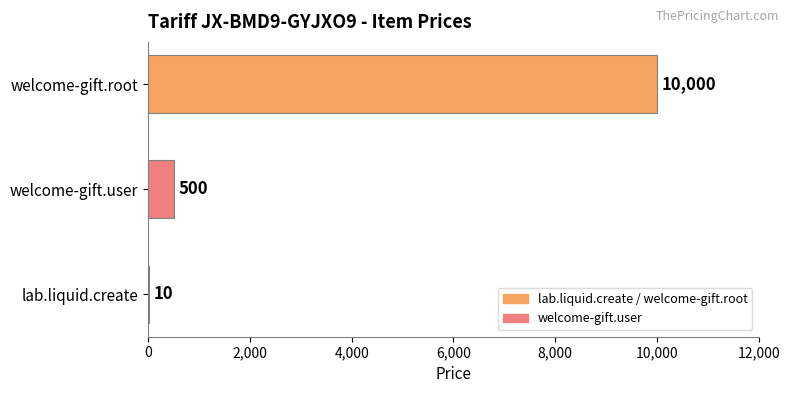

How many distinct data groups are displayed?

1